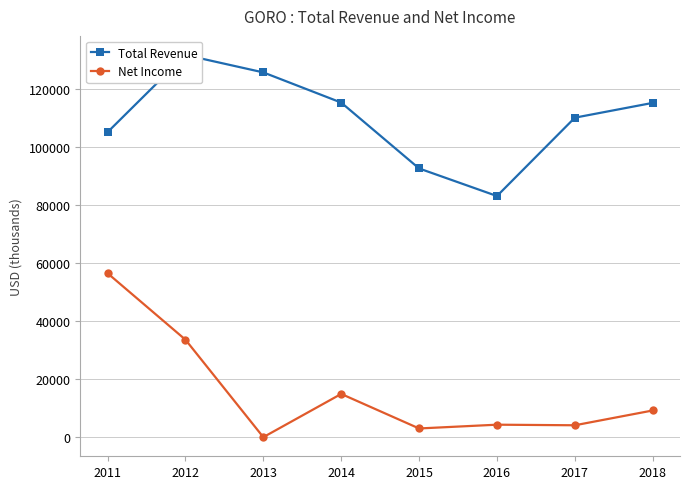

What is the difference between the highest and lowest values at 2018?

106000